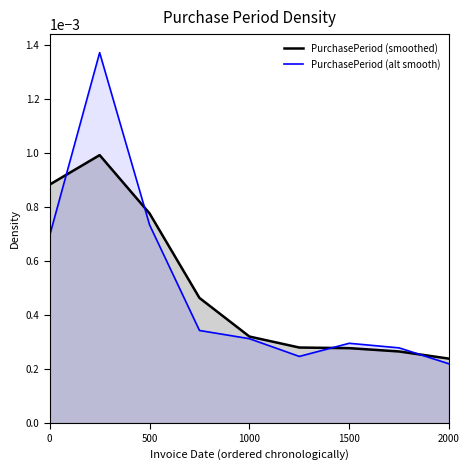

Rank the series at 0 from lowest to highest value.

PurchasePeriod (alt smooth), PurchasePeriod (smoothed)